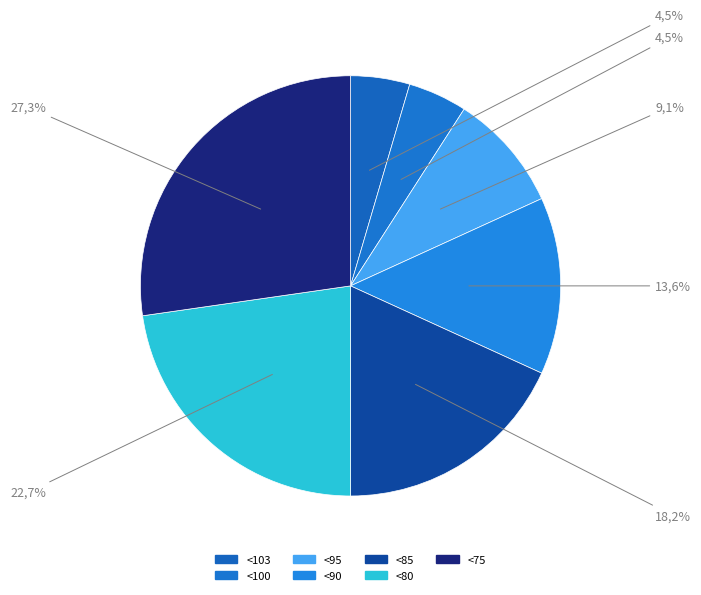

Which category has the biggest portion of the pie?

<75